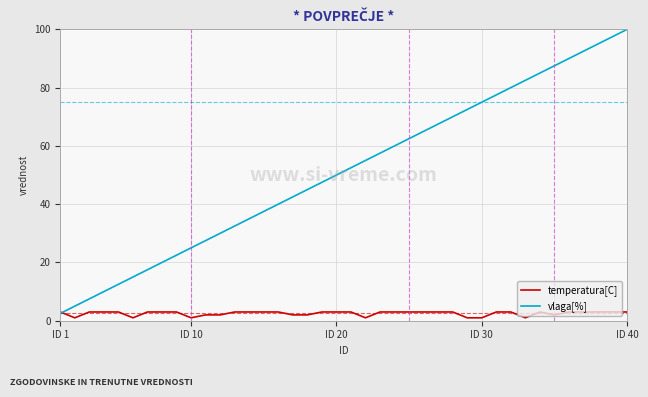

What is the maximum value shown in the chart?

100.0